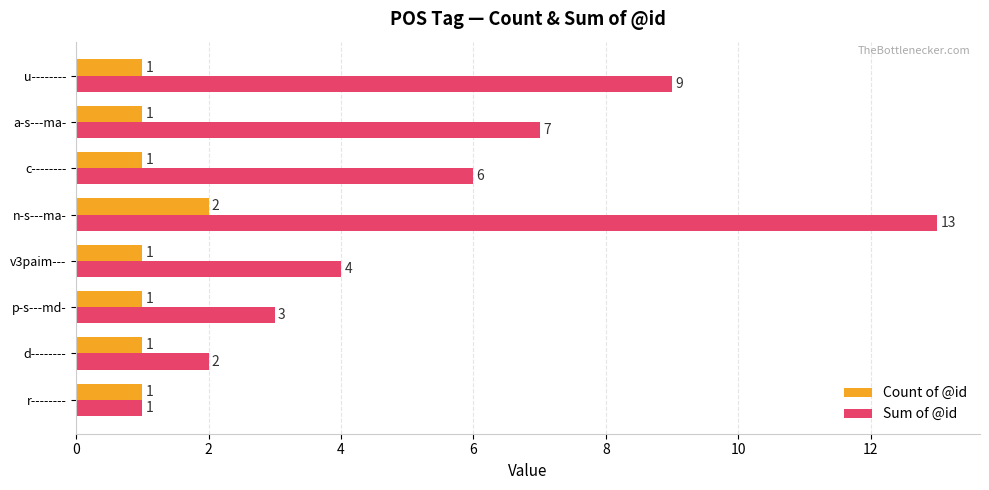

Rank the series by their average value, from lowest to highest.

Count of @id, Sum of @id